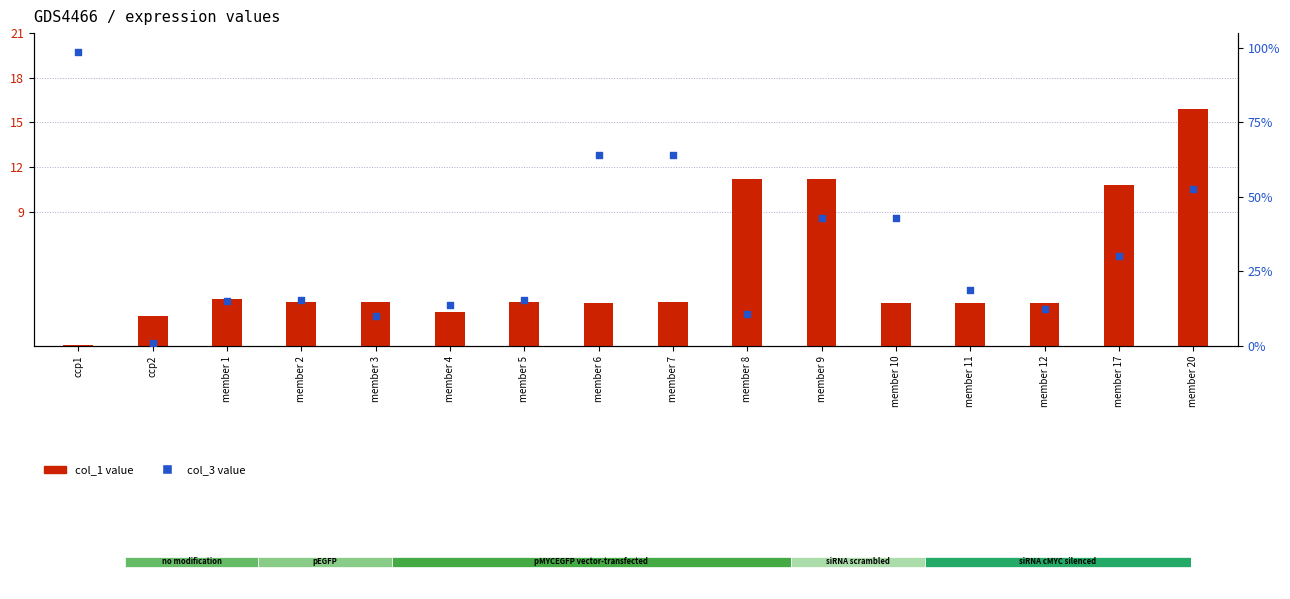

Which series contains the lowest Y value?

col_1 value